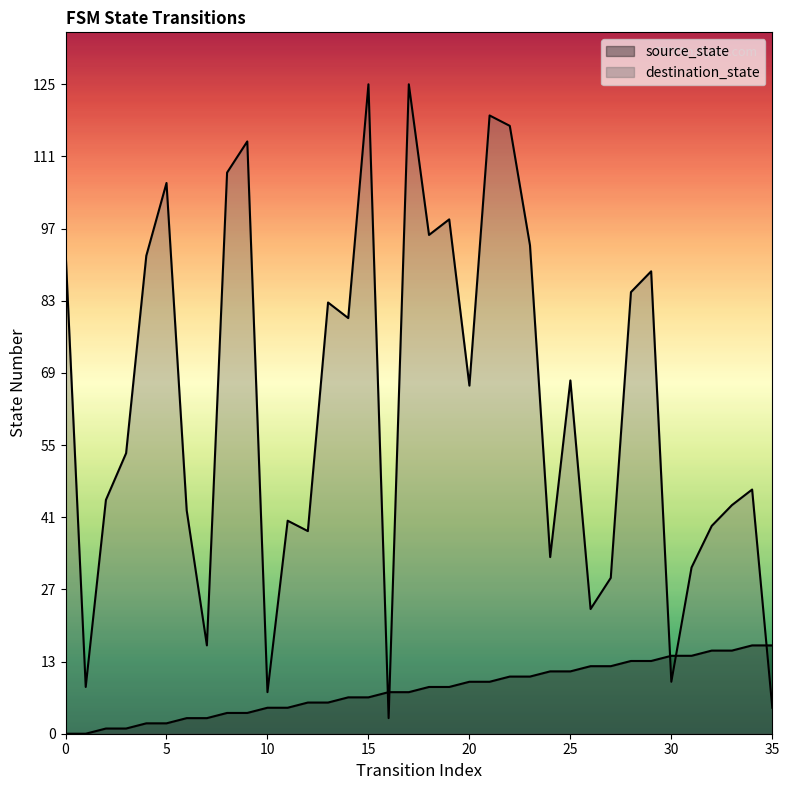

Rank the series by their maximum value, from lowest to highest.

source_state, destination_state